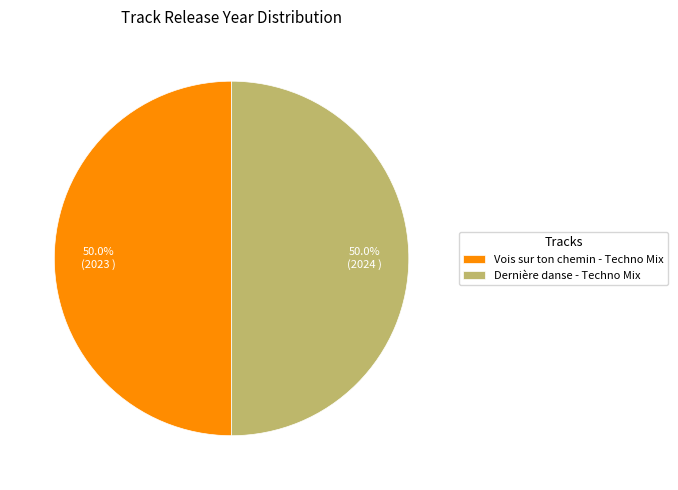

What percentage is NOT represented by Vois sur ton chemin - Techno Mix?

50.0%